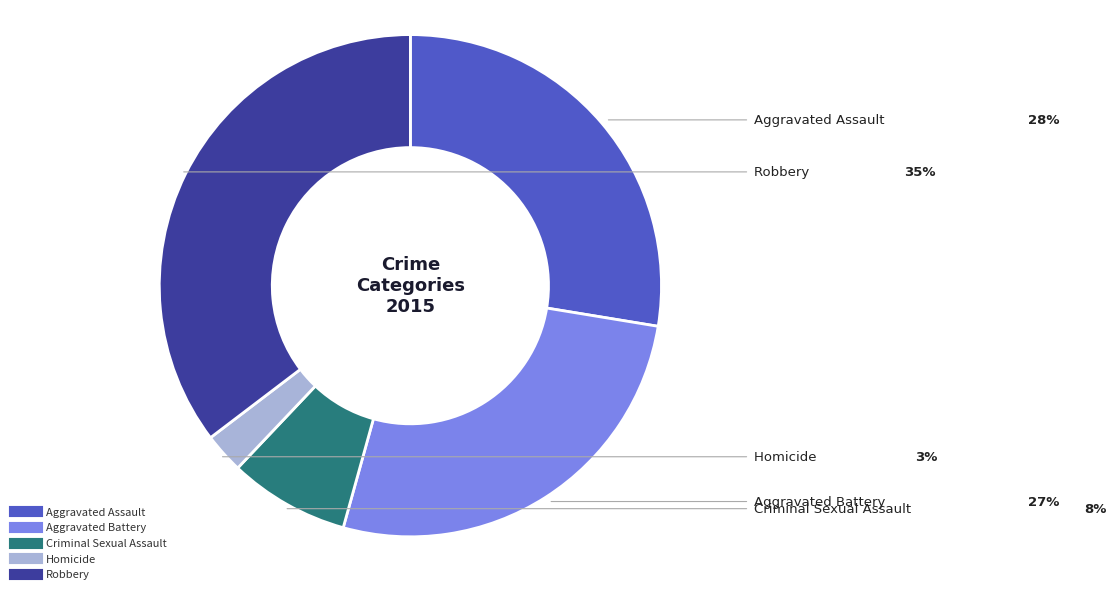

True or false: Robbery accounts for 20% of the total.

False